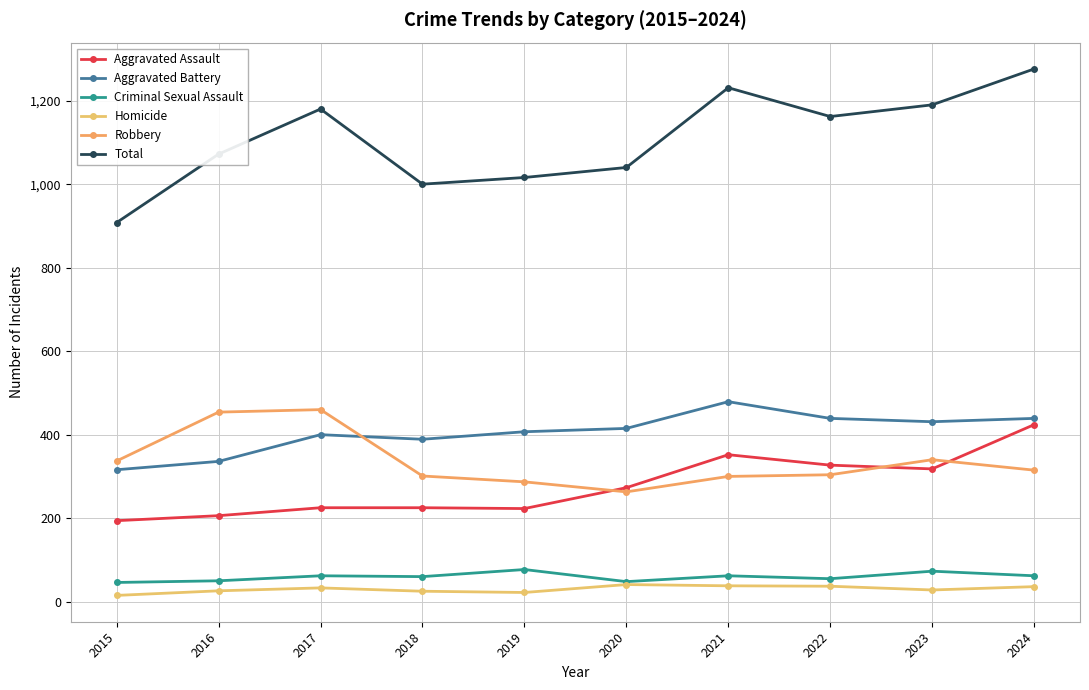

At how many categories does at least one series exceed 479?

10